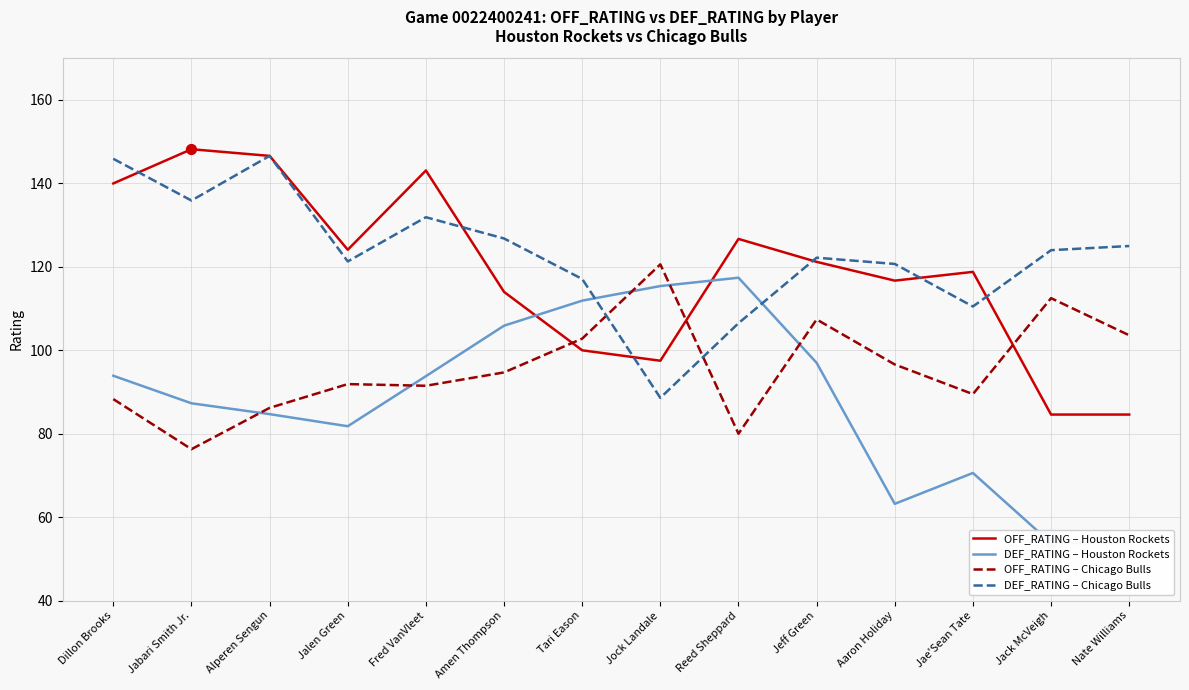

At which category is the sum across all series the highest?

Dillon Brooks